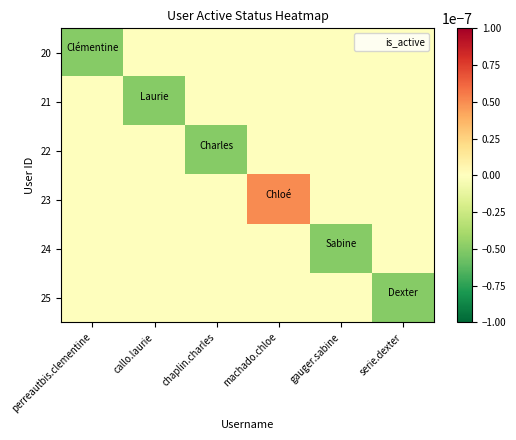

Which label corresponds to the largest value in the chart?

machado.chloe